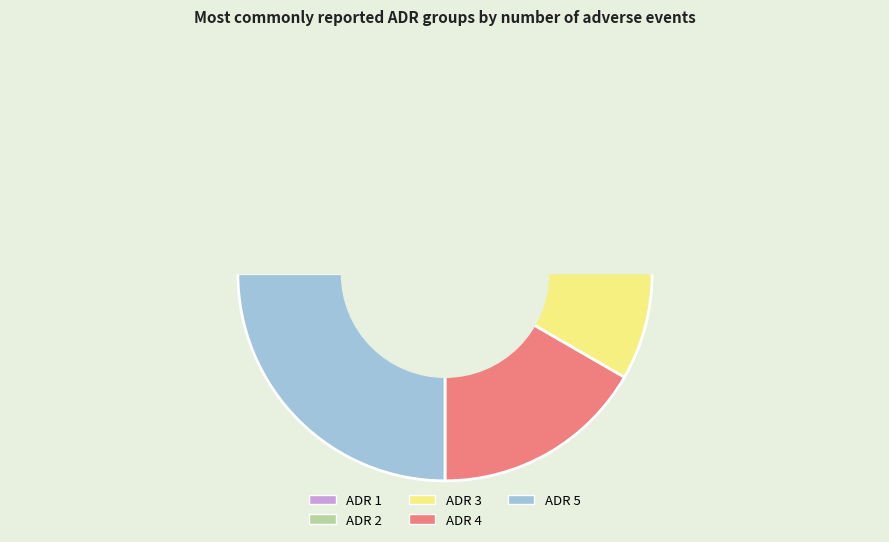

The ADR 5 slice represents 31% of the pie. True or false?

False